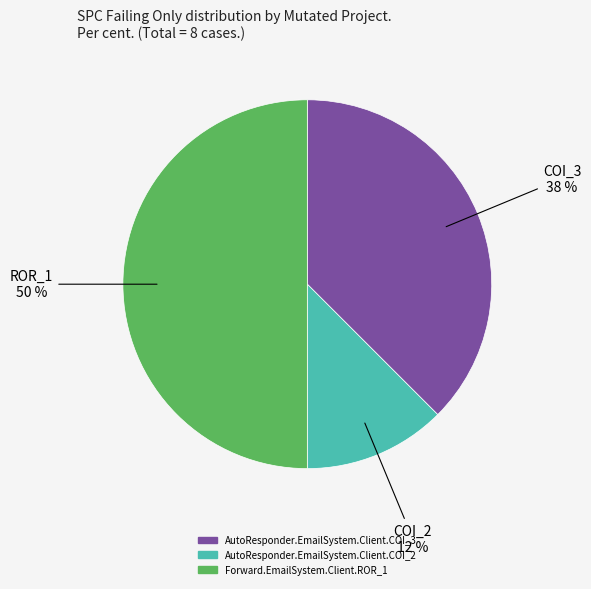

Rank the categories by value from lowest to highest.

AutoResponder.EmailSystem.Client.COI_2, AutoResponder.EmailSystem.Client.COI_3, Forward.EmailSystem.Client.ROR_1